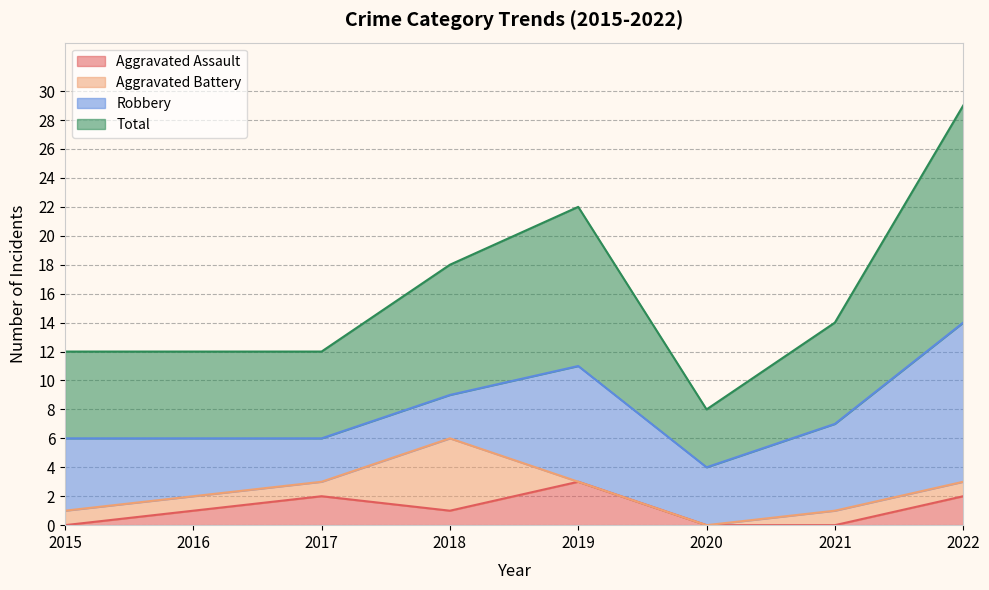

At which label is Total closest to 18?

2018